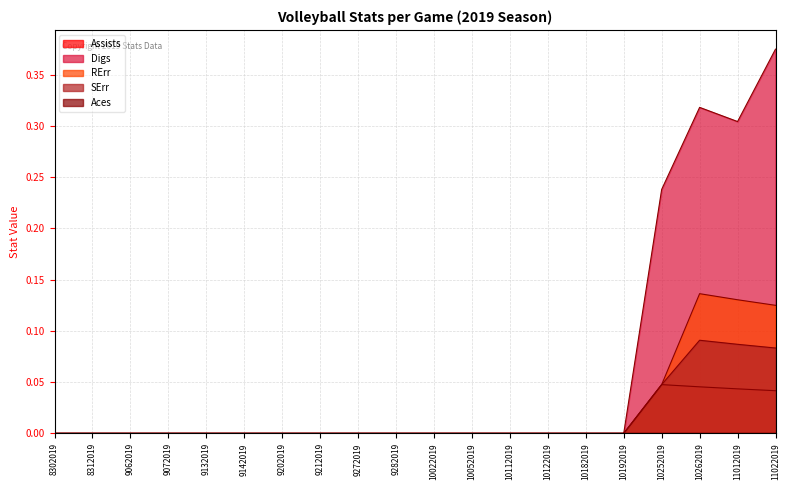

Which series has the widest spread of values?

Digs